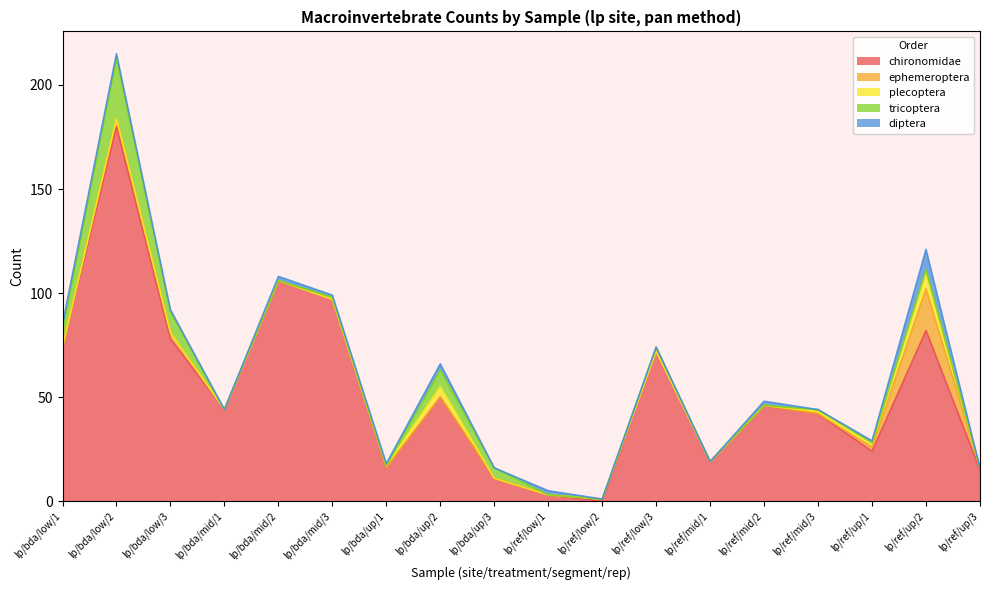

Where does the tricoptera series first go above 1?

lp/bda/low/1